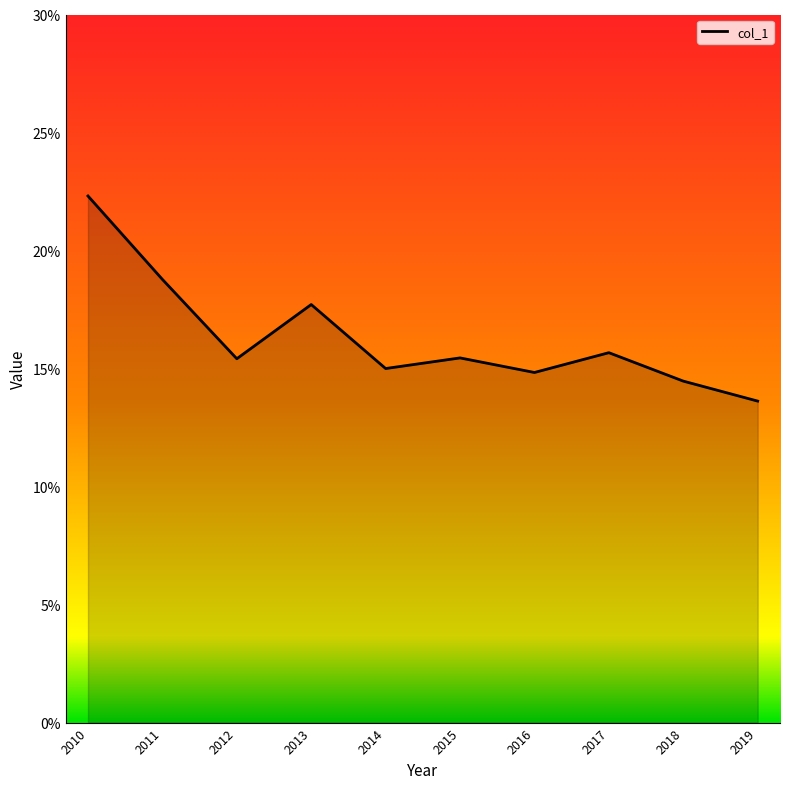

Where is the first local minimum?

2012